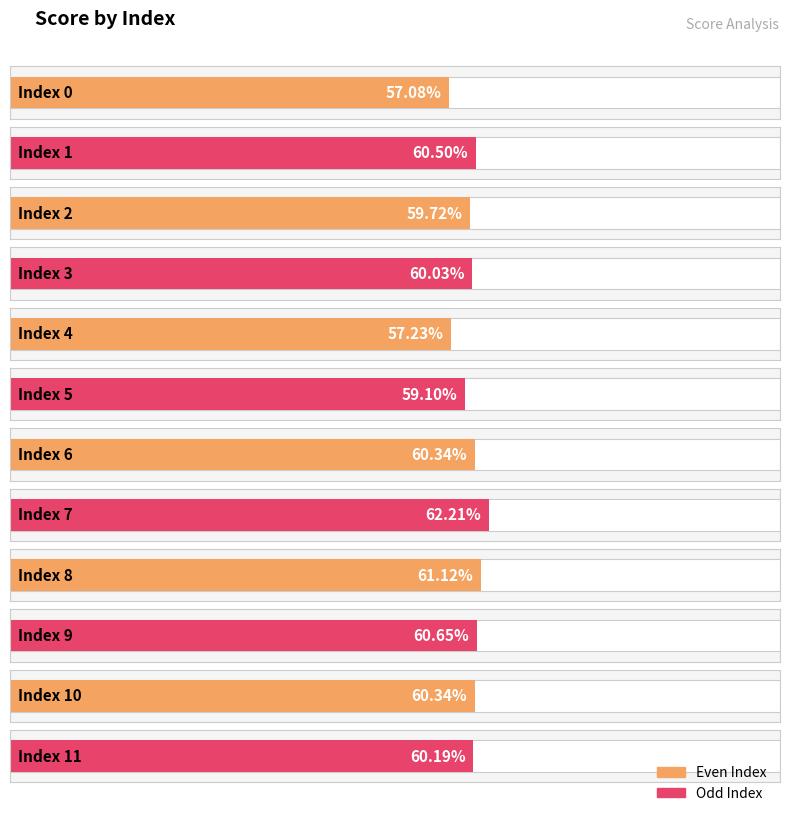

Which has a higher value, 5 or 8?

8